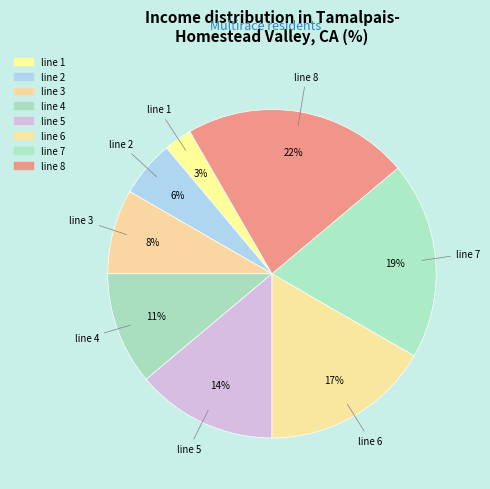

Which category has the biggest portion of the pie?

line 8